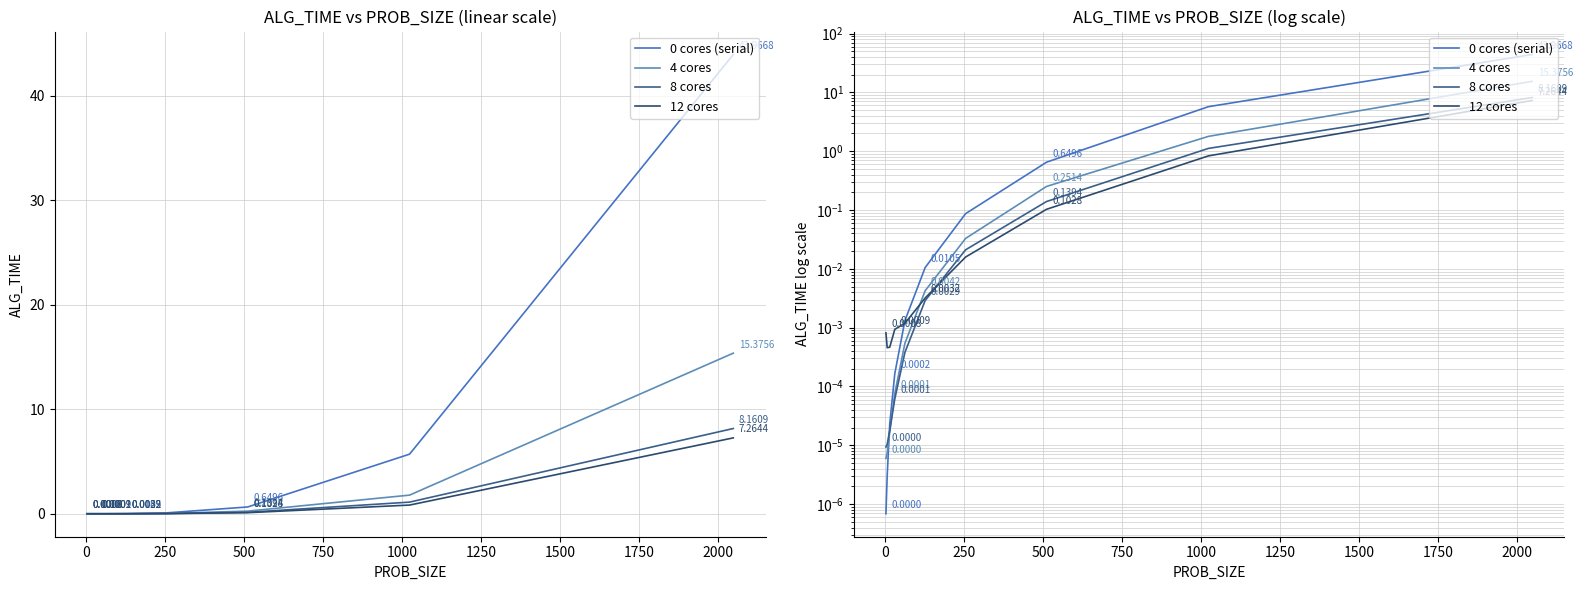

What is the label of the 7th point from the right?

500